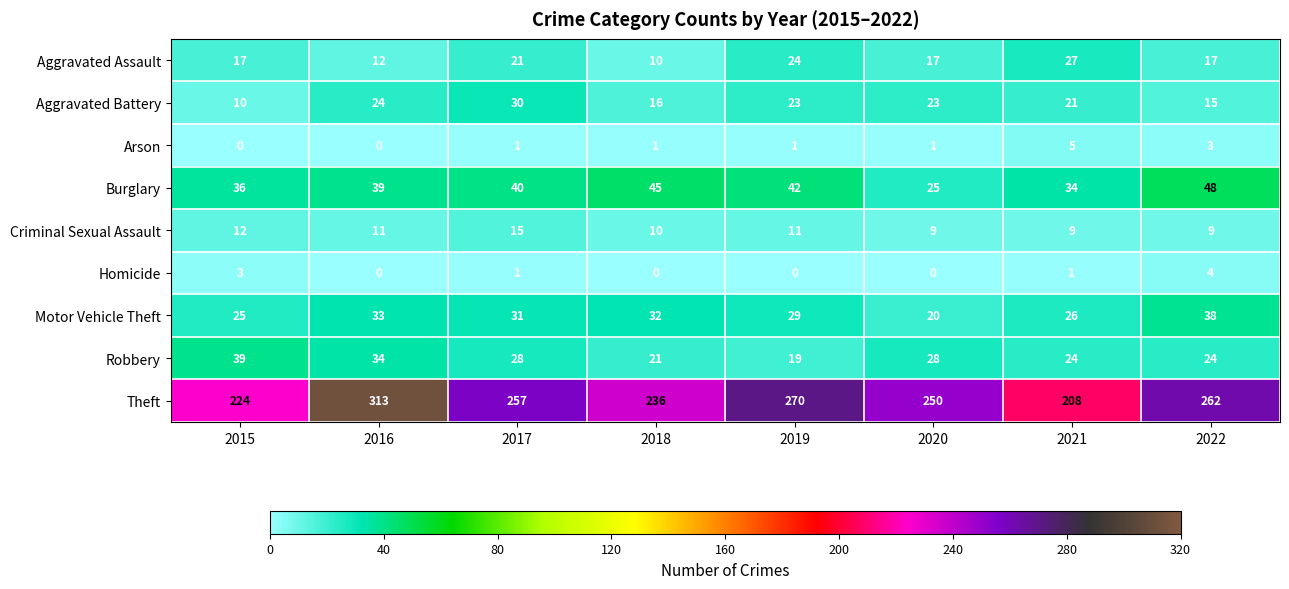

Where does the Criminal Sexual Assault series first go above 11?

2015